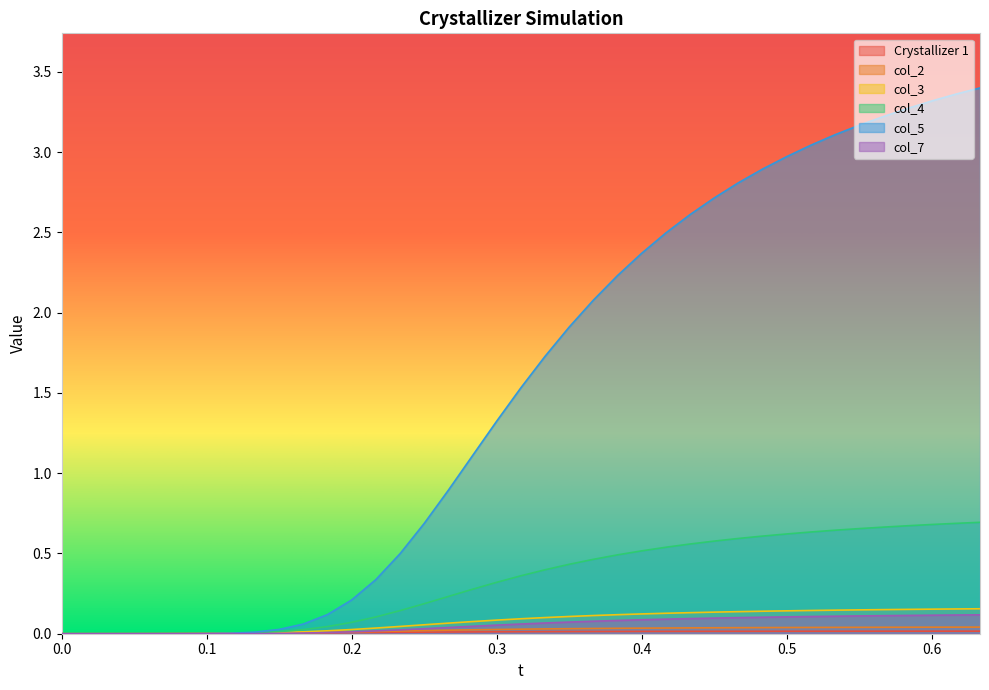

Is it true that col_7 equals 0.0 at 0.633333333333333?

False